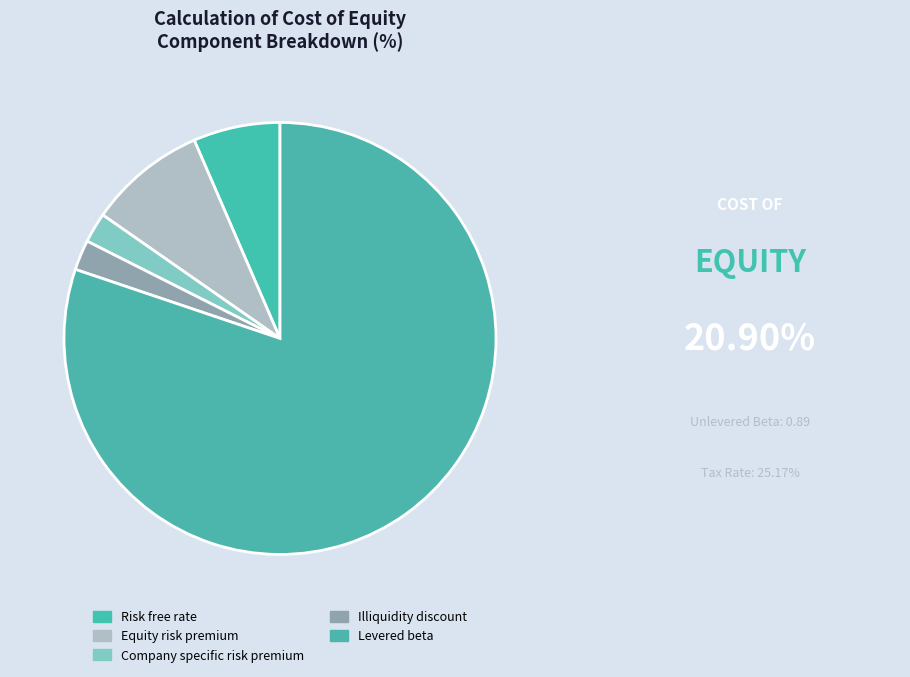

How many segments does this pie chart have?

5